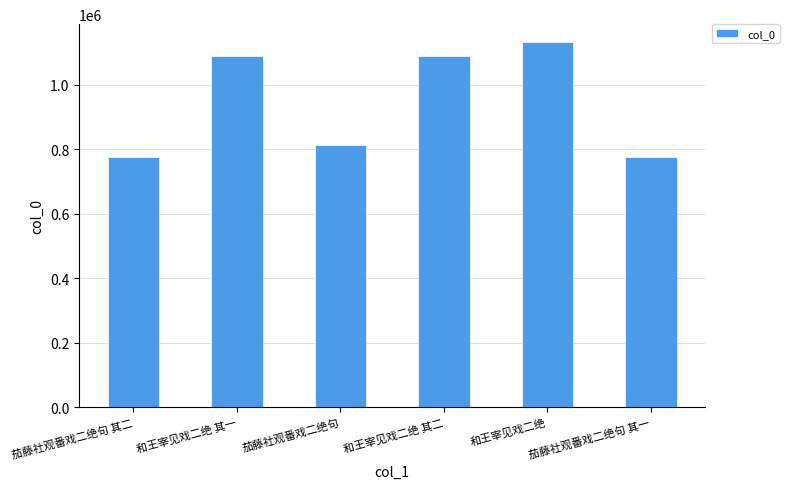

What is the label of the 3rd bar from the right?

和王宰见戏二绝 其二